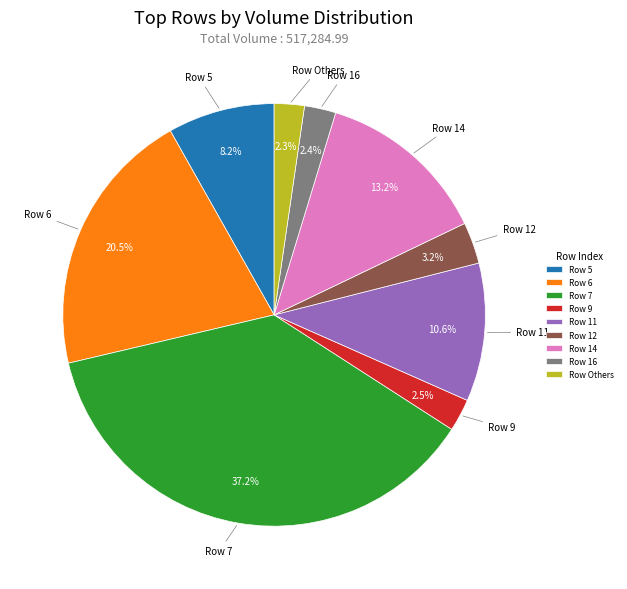

What is the largest slice in the pie chart?

Row 7